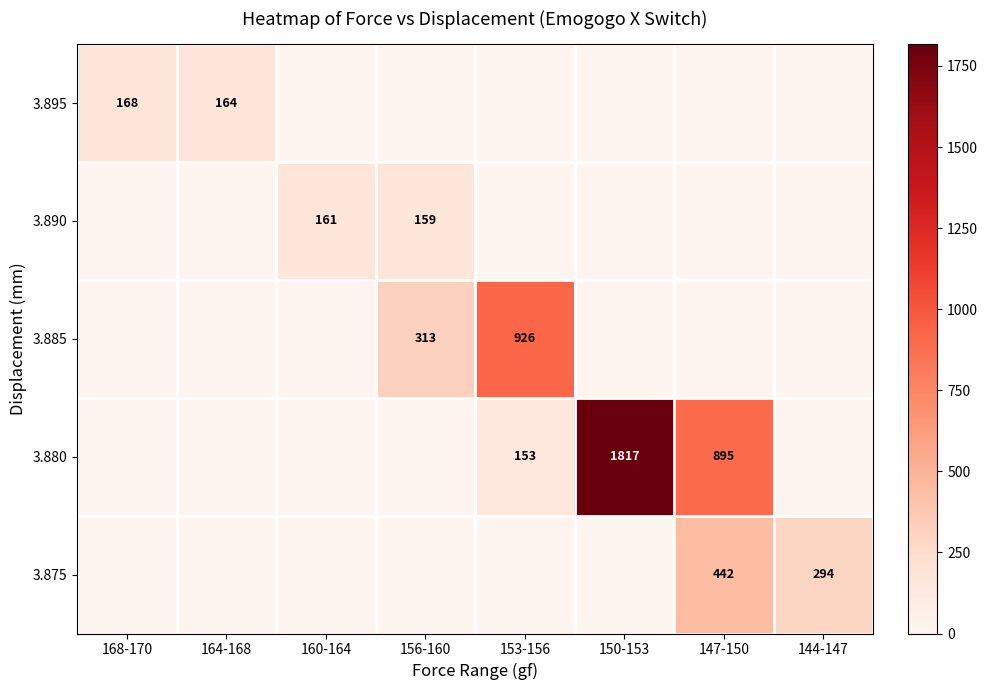

Which series has the largest range (max minus min)?

3.880